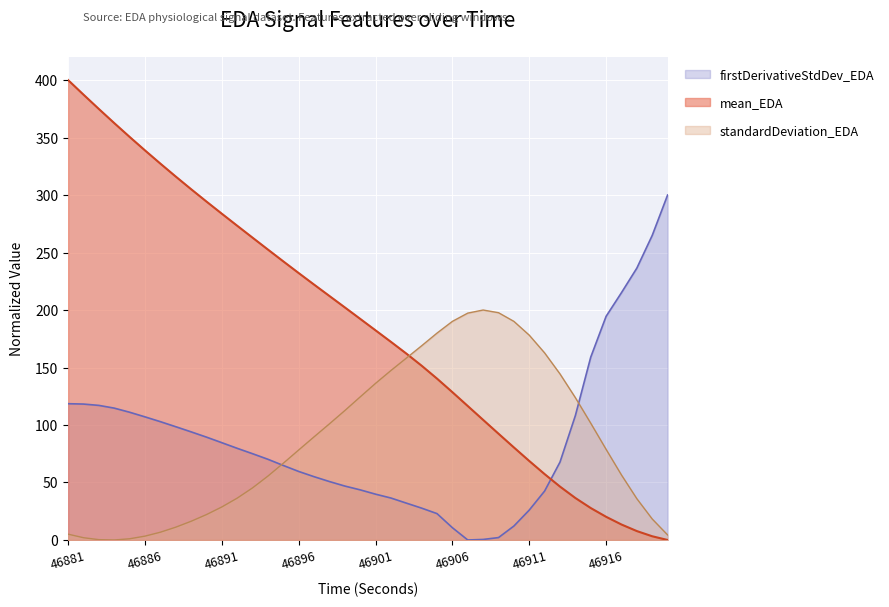

What is the total value across all series at 46917?

285.1